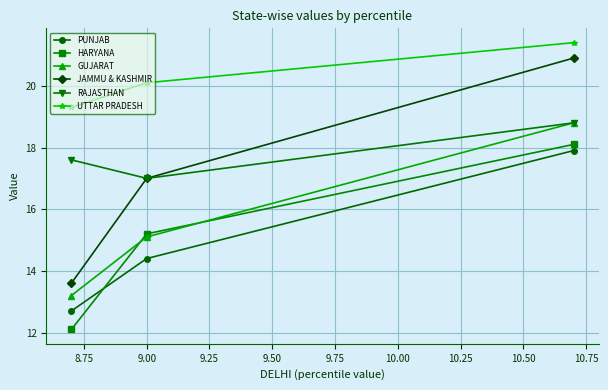

Which series has the widest spread of values?

JAMMU & KASHMIR